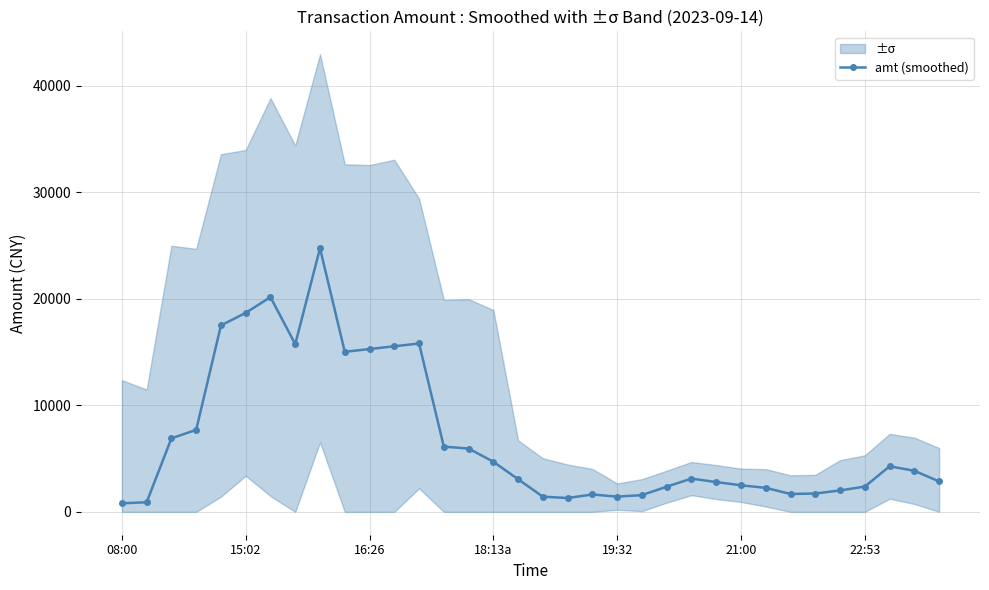

True or false: amt (smoothed) has a value of 800.0 at 08:00.

True